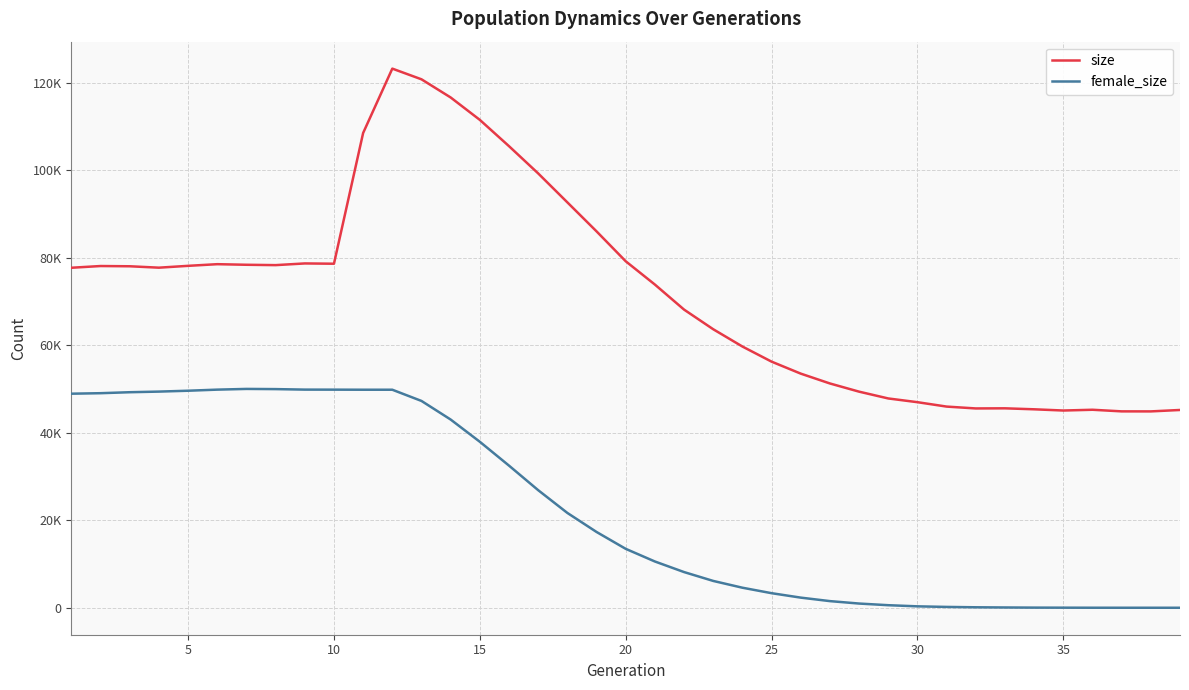

What is the sum of all size values?

2805517